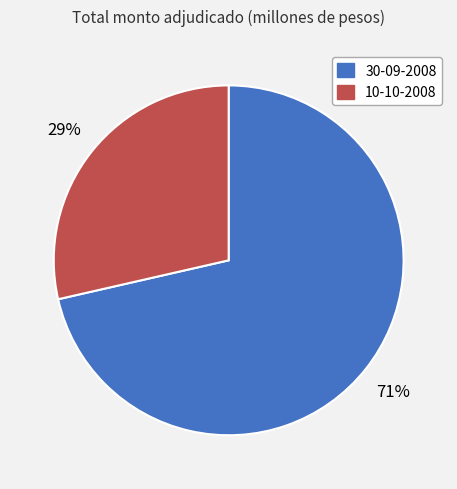

To the nearest percent, what portion does 10-10-2008 represent?

29%